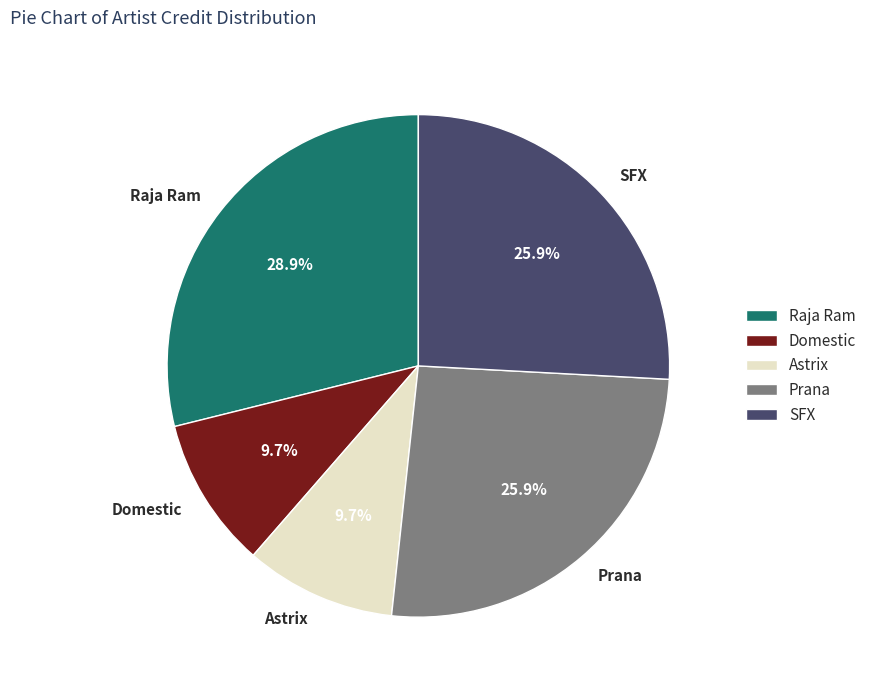

Combined, what portion of the pie is Domestic and SFX?

35.6%